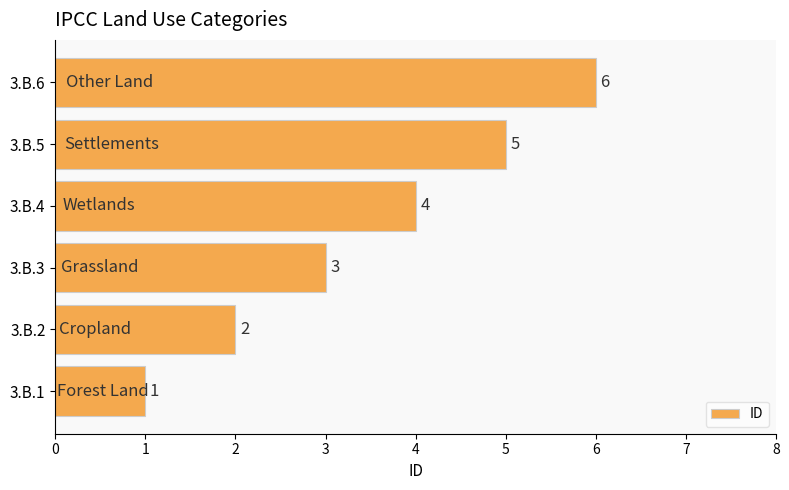

What is the greatest value displayed?

6